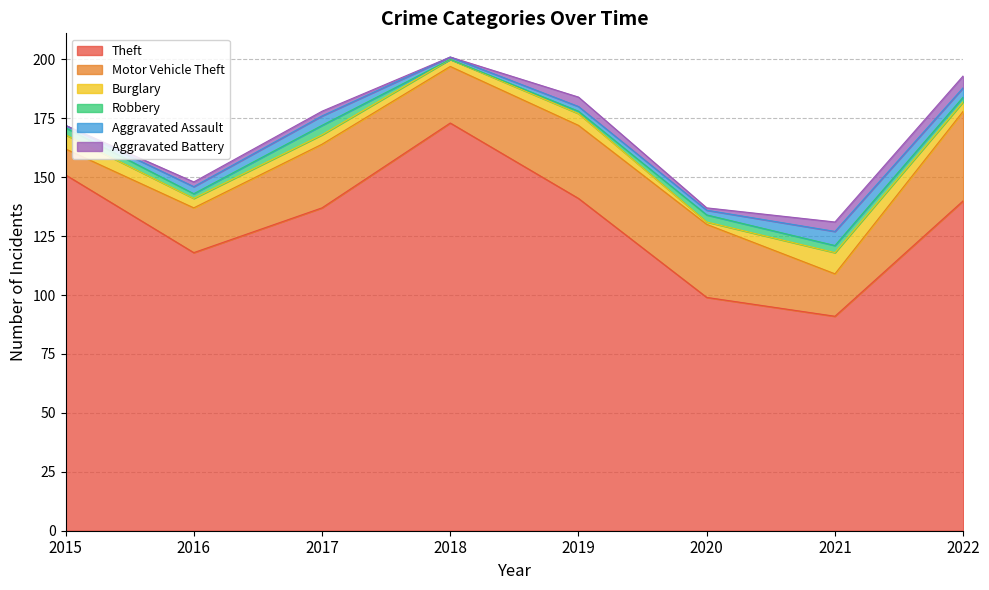

How many lines are shown in the chart?

6